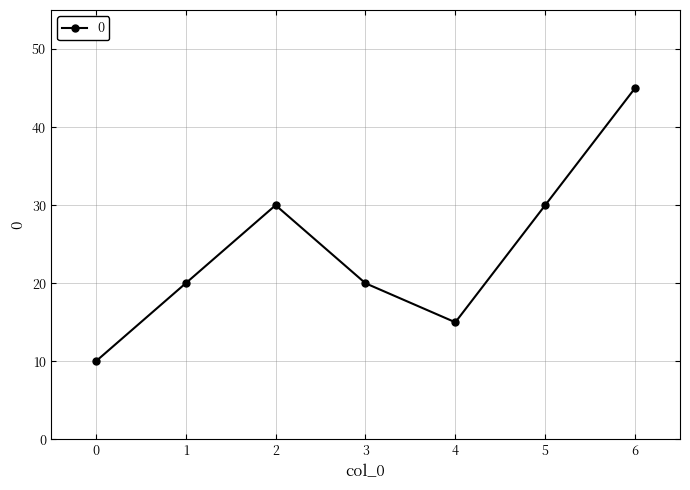

What is the greatest value displayed?

45